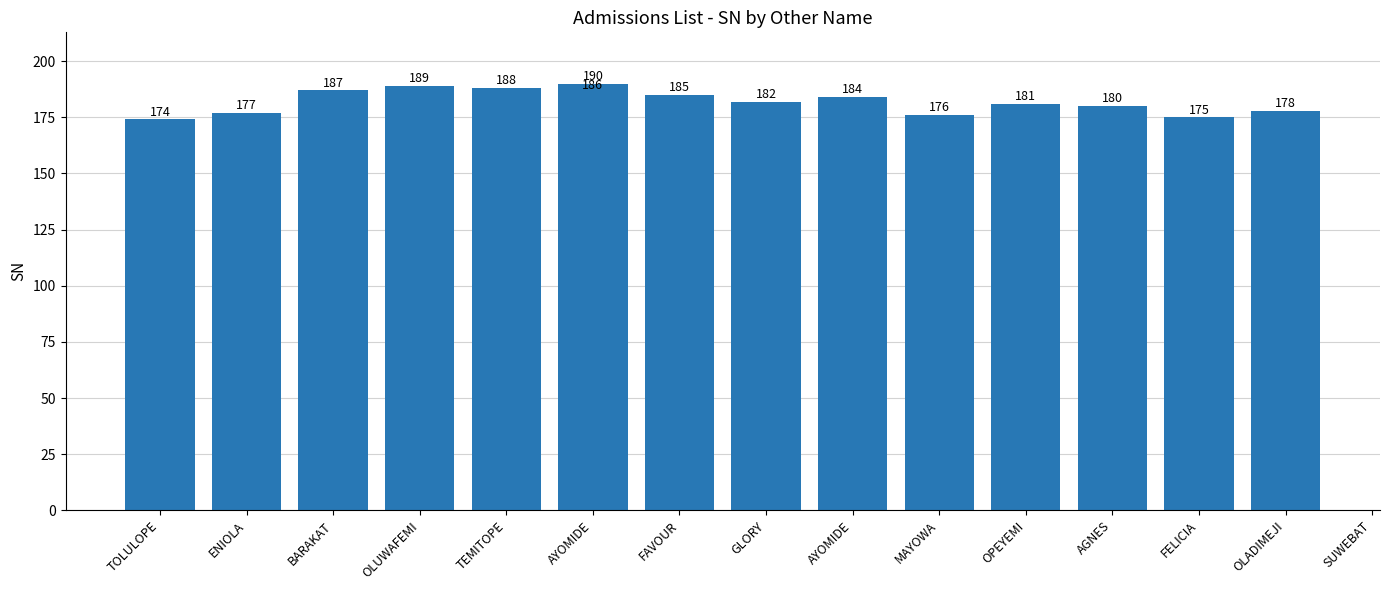

How many bars are there in total?

15